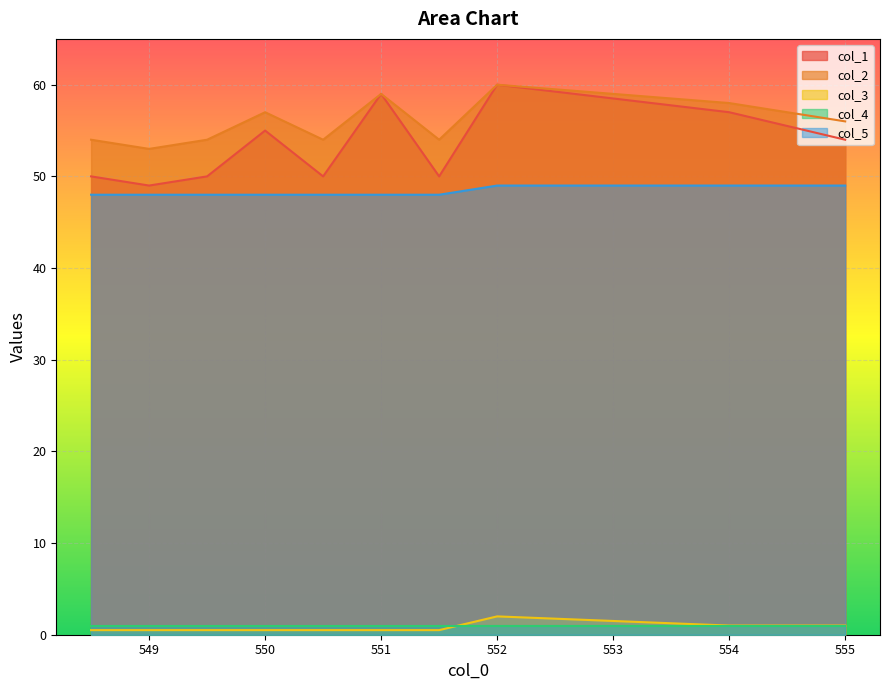

Which category has the lowest value across all series?

548.5